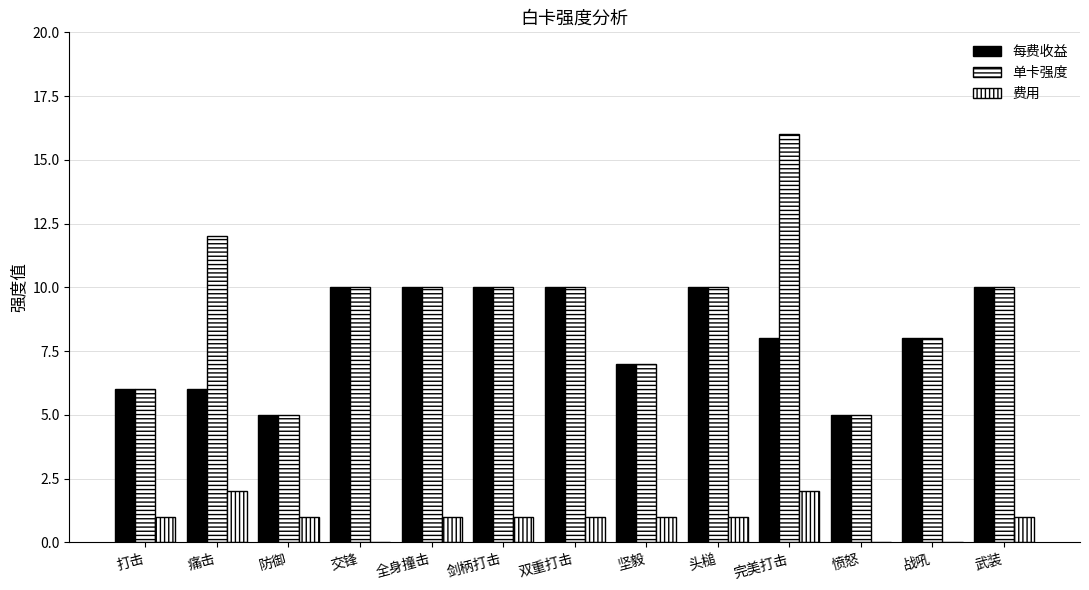

Does the chart contain stacked bars?

No